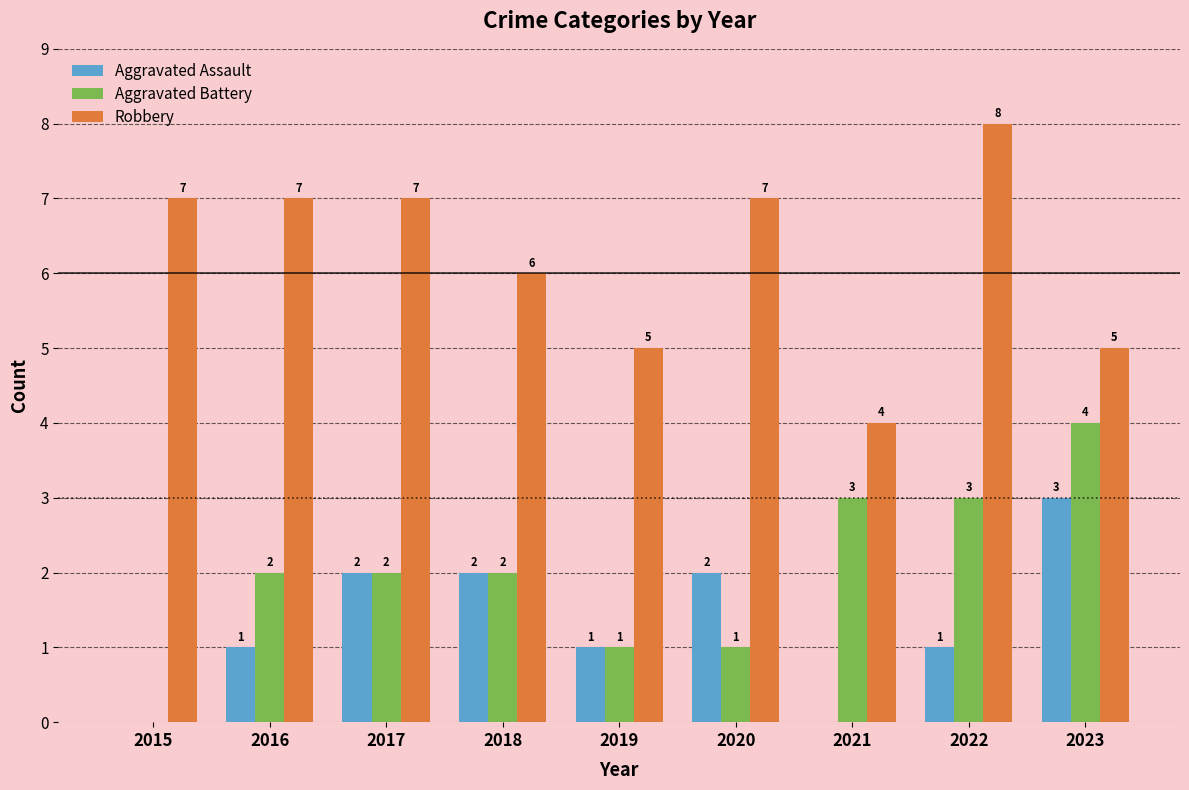

What is the highest value of the Robbery series?

8